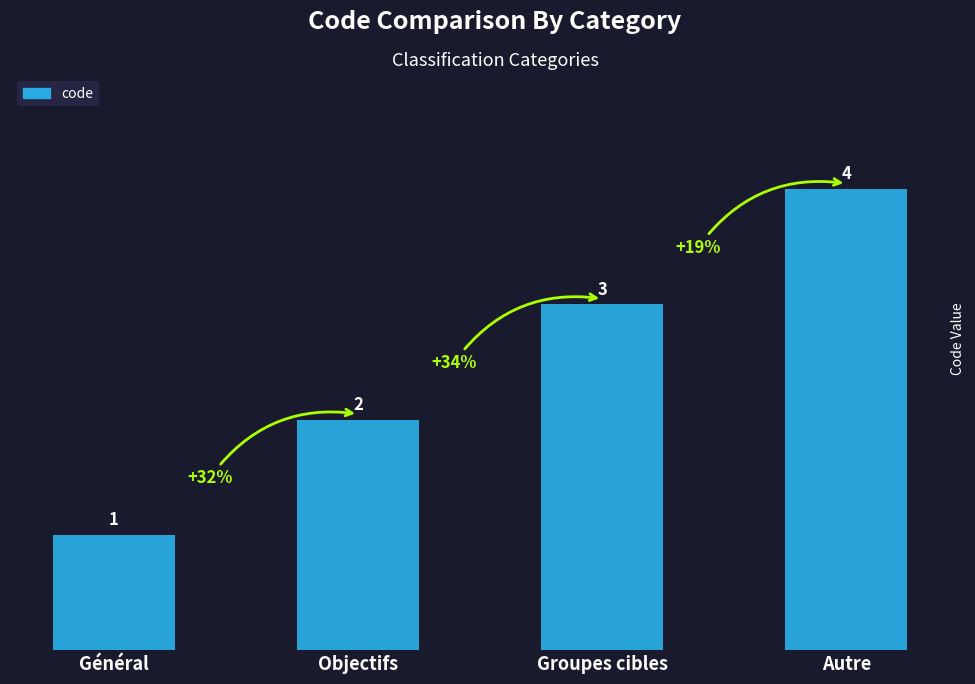

Rank the categories by value from highest to lowest.

Autre, Groupes cibles, Objectifs, Général